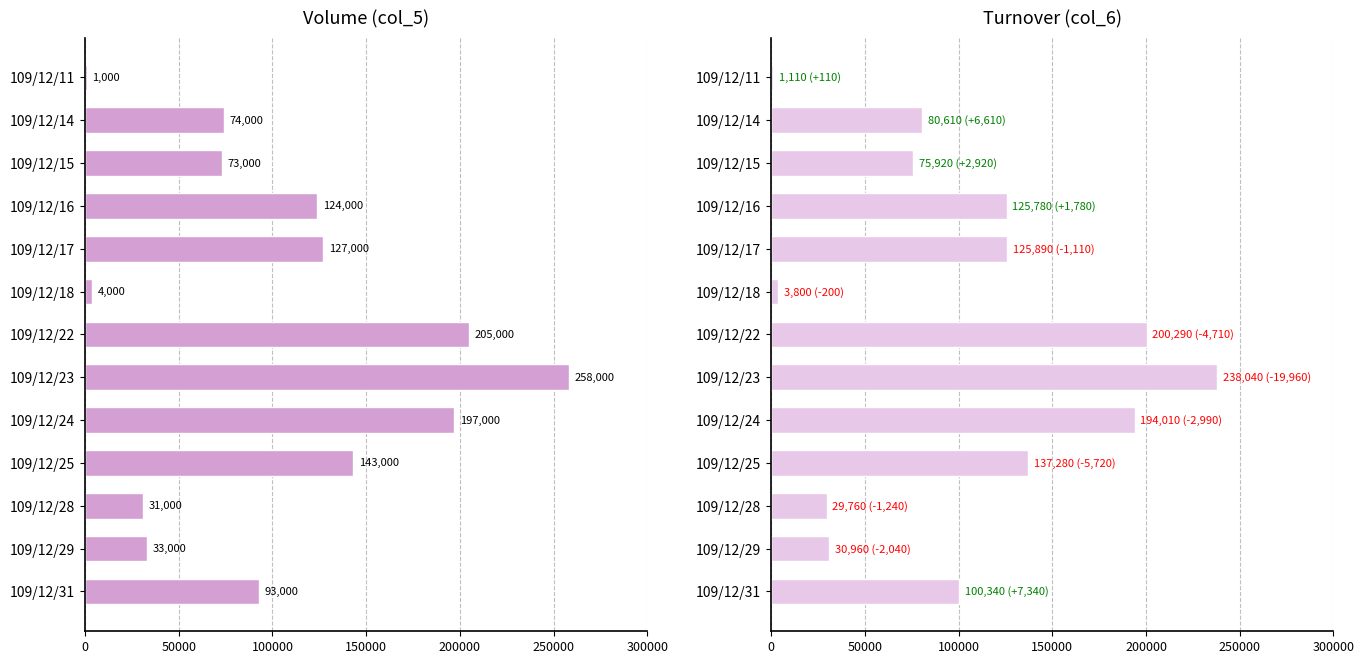

What is the smallest value displayed?

1000